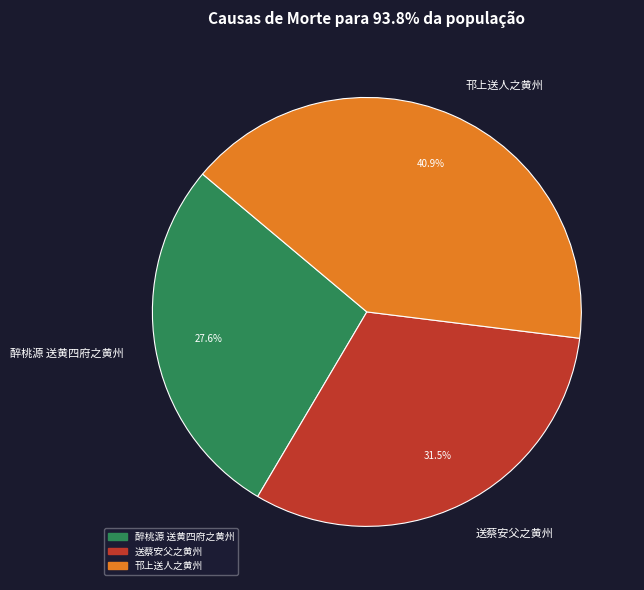

True or false: 送蔡安父之黄州 accounts for 39% of the total.

False